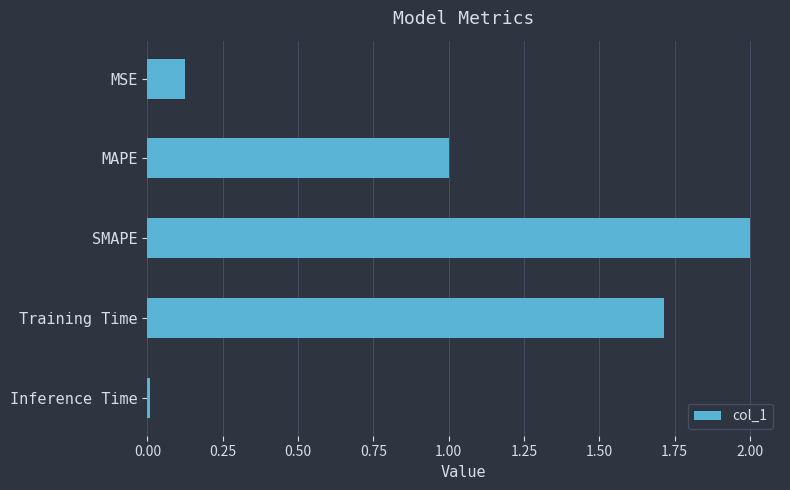

What position from the top is MAPE?

2